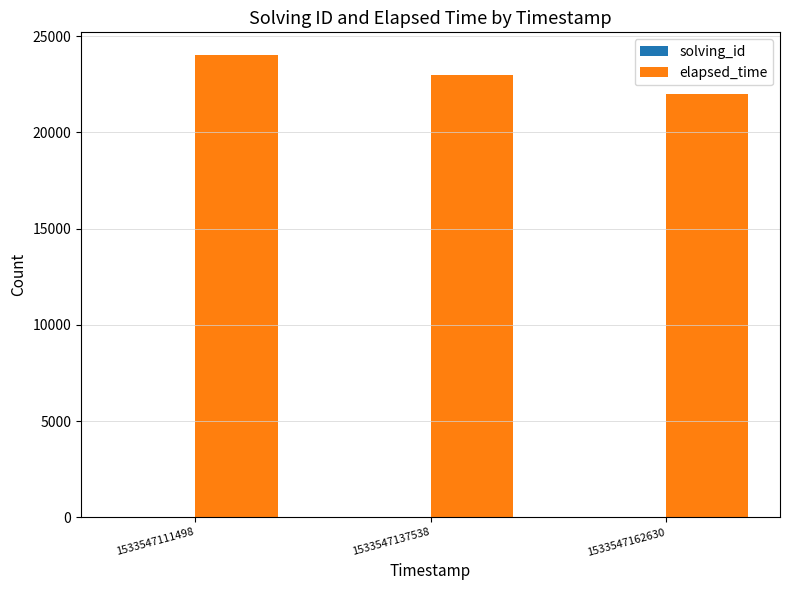

What is the greatest value displayed?

24000